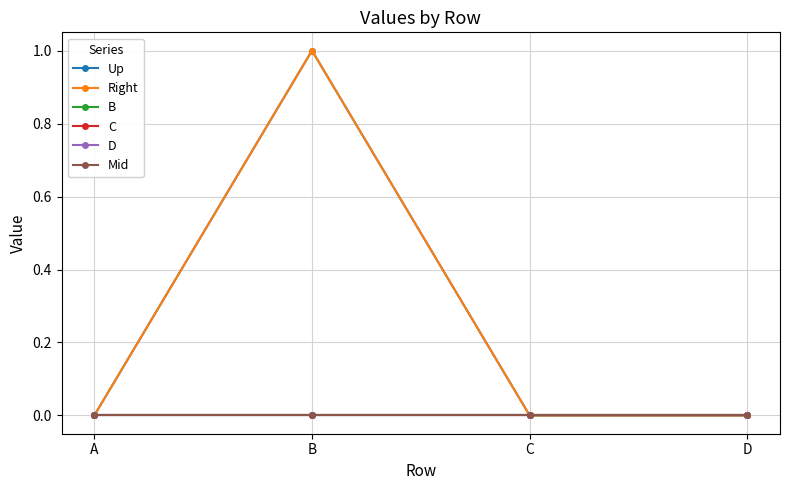

Between A and C, which is larger?

A